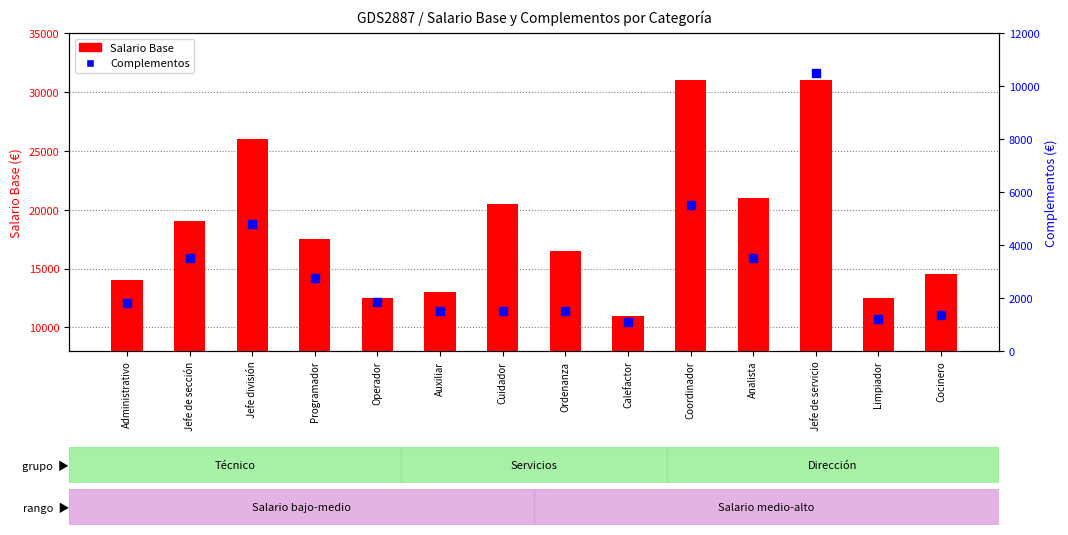

Which series contains the lowest Y value?

Complementos